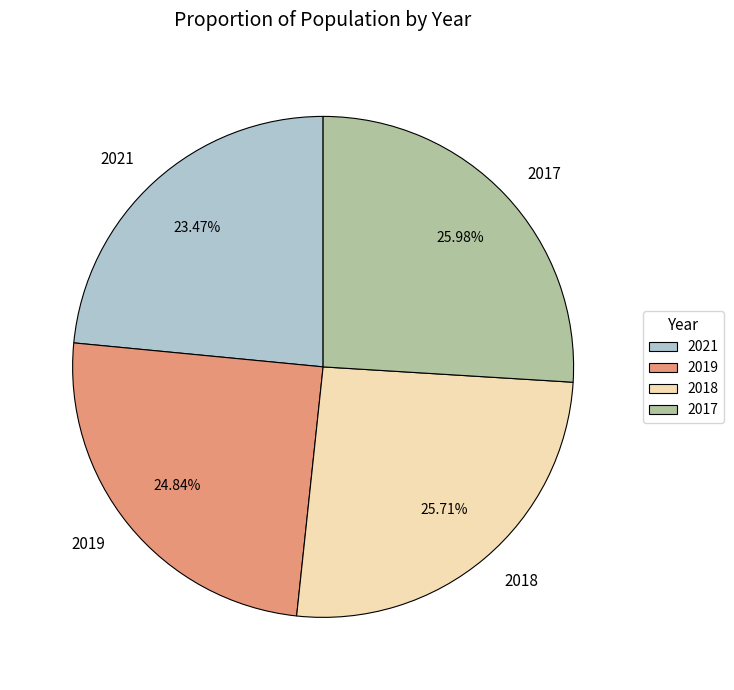

Count the number of slices in the pie.

4